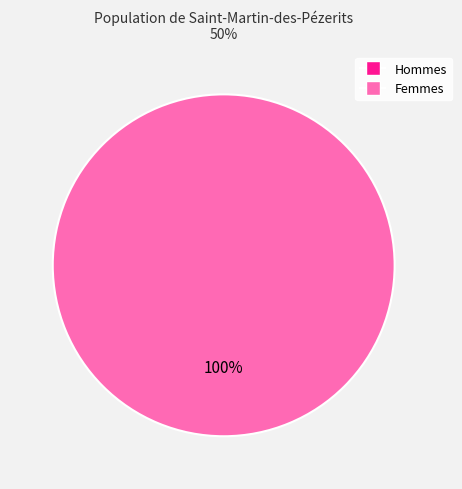

Is it true that 1579104016 is 100% of the pie?

True